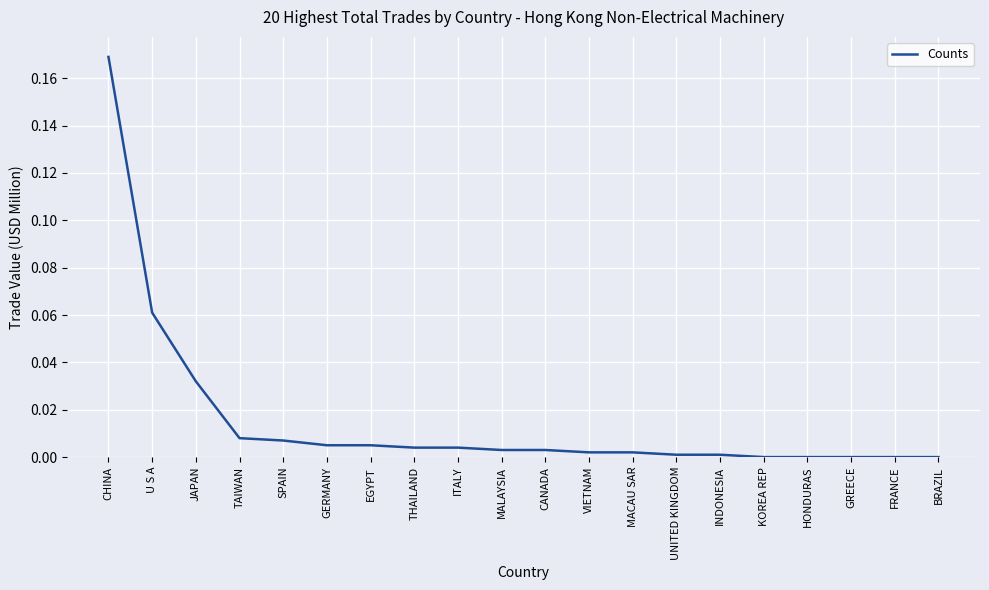

Which has a higher value, ITALY or GREECE?

ITALY